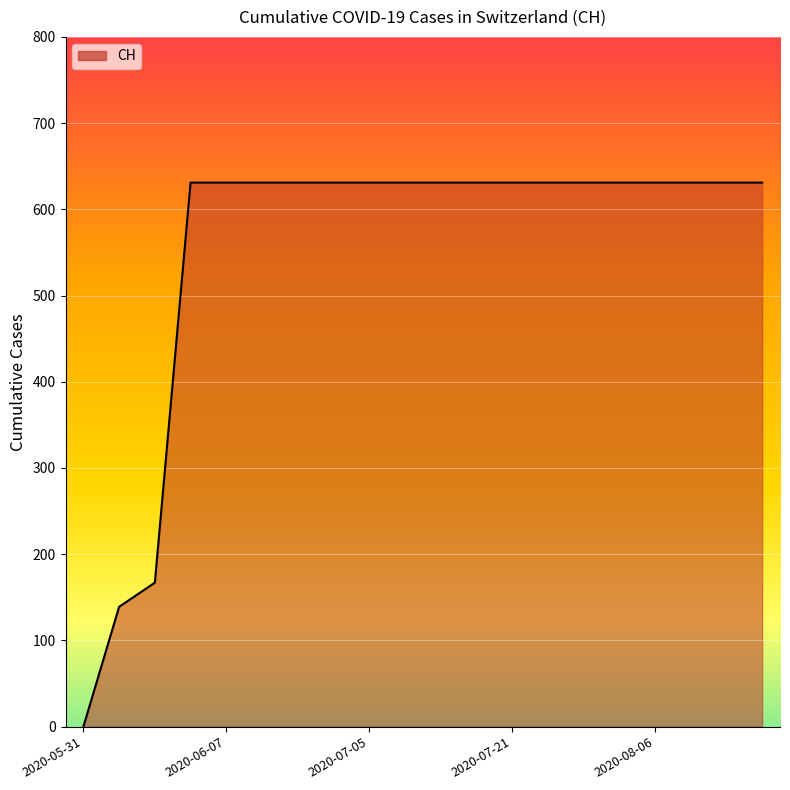

What is the maximum value shown in the chart?

631